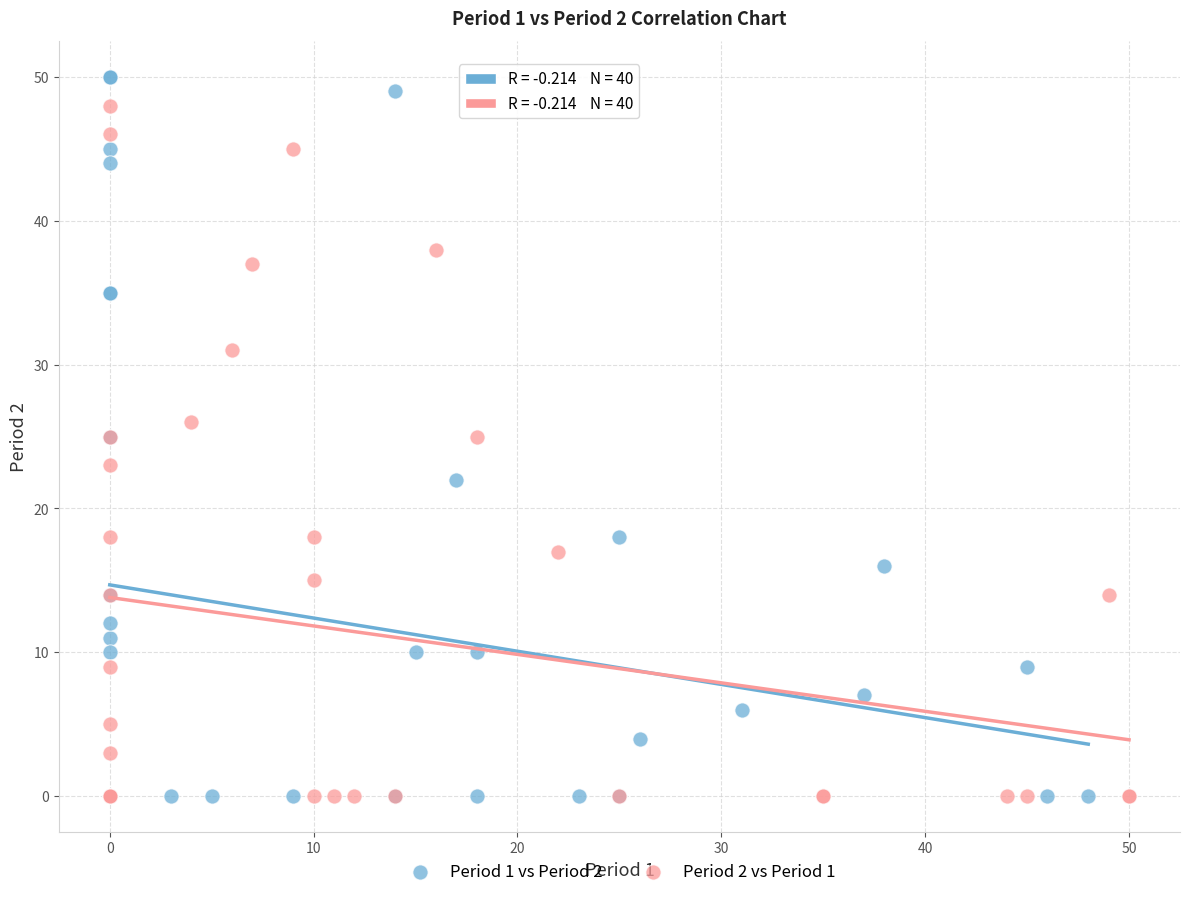

Which series reaches the maximum Y coordinate?

Period 1 vs Period 2